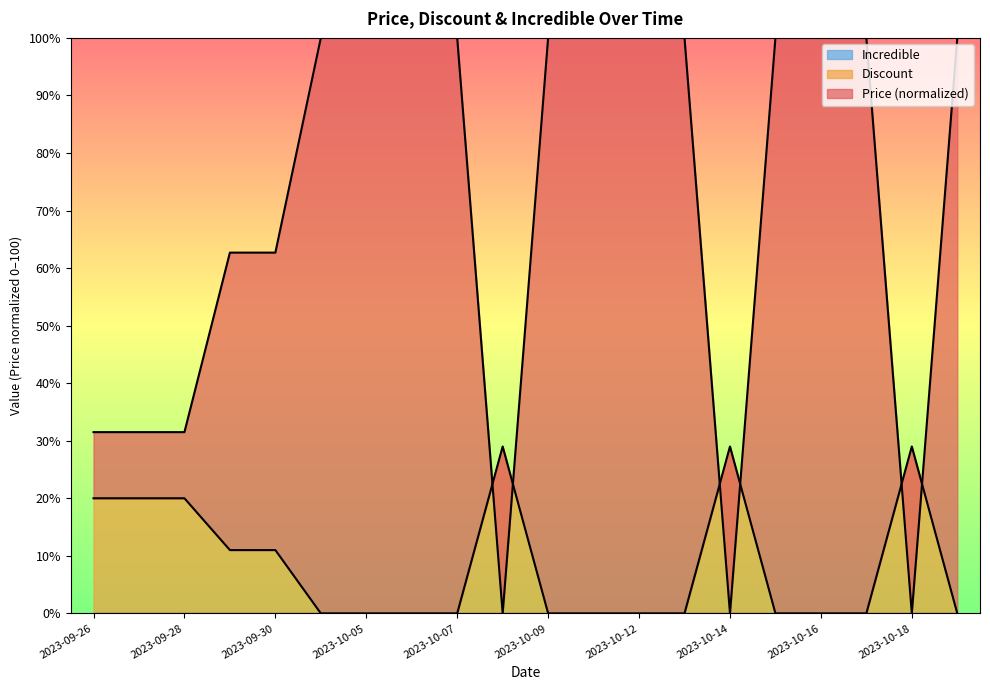

What is the average value of the Price series?

71.0